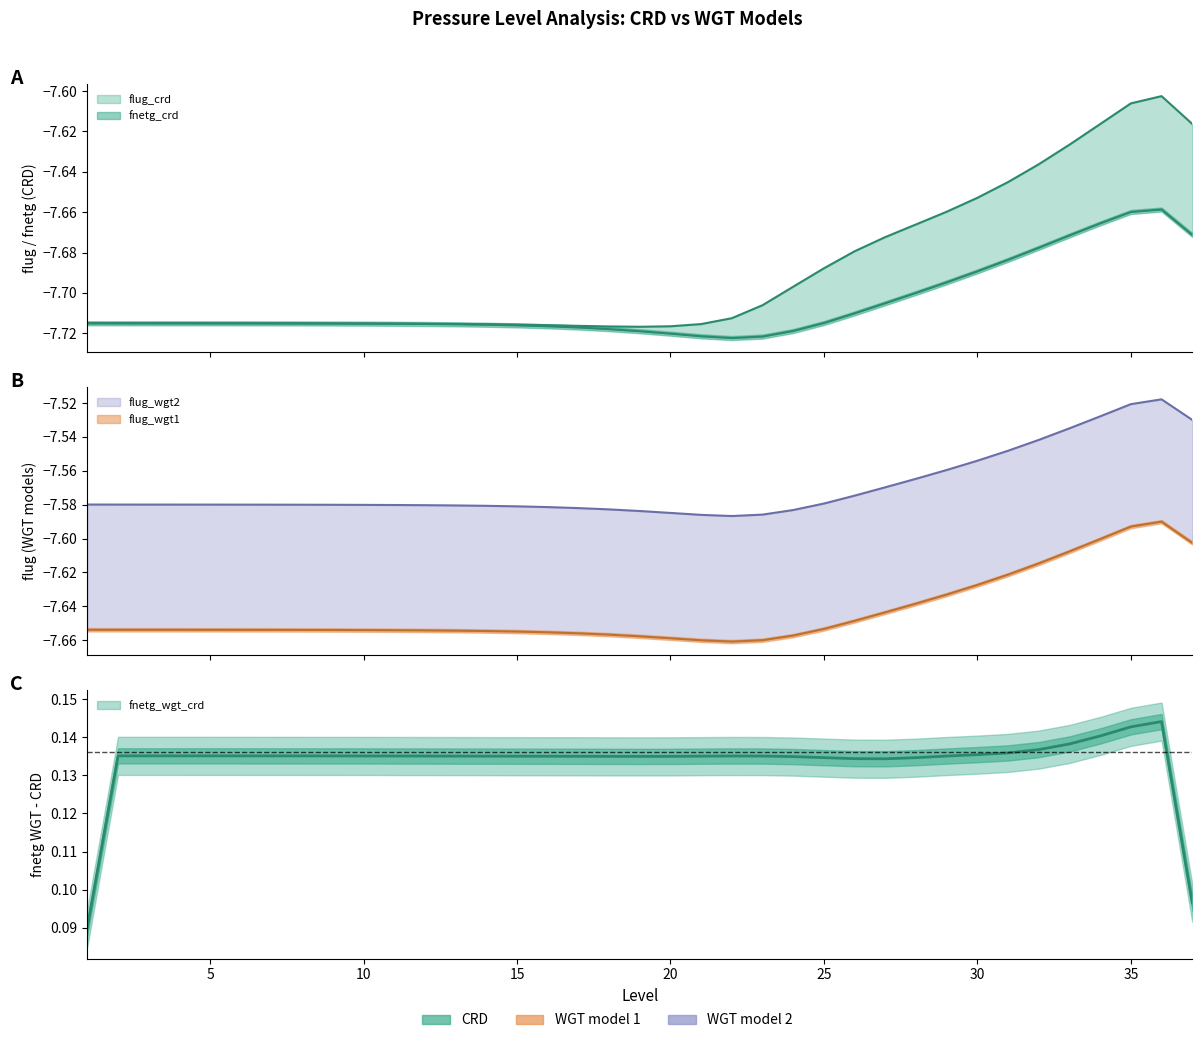

Does the chart display data point markers on the line(s)?

No